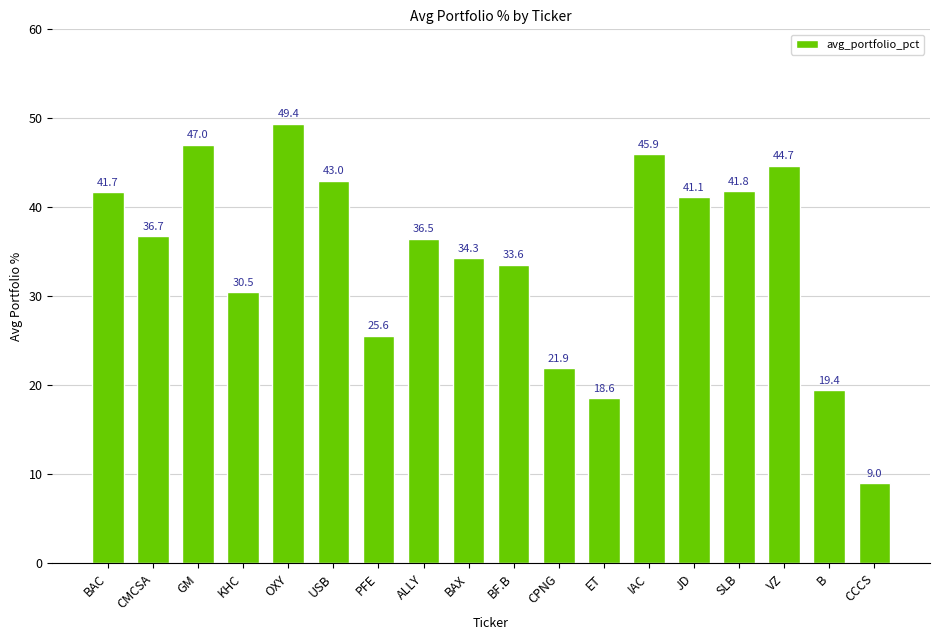

Rank the categories by value from lowest to highest.

CCCS, ET, B, CPNG, PFE, KHC, BF.B, BAX, ALLY, CMCSA, JD, BAC, SLB, USB, VZ, IAC, GM, OXY